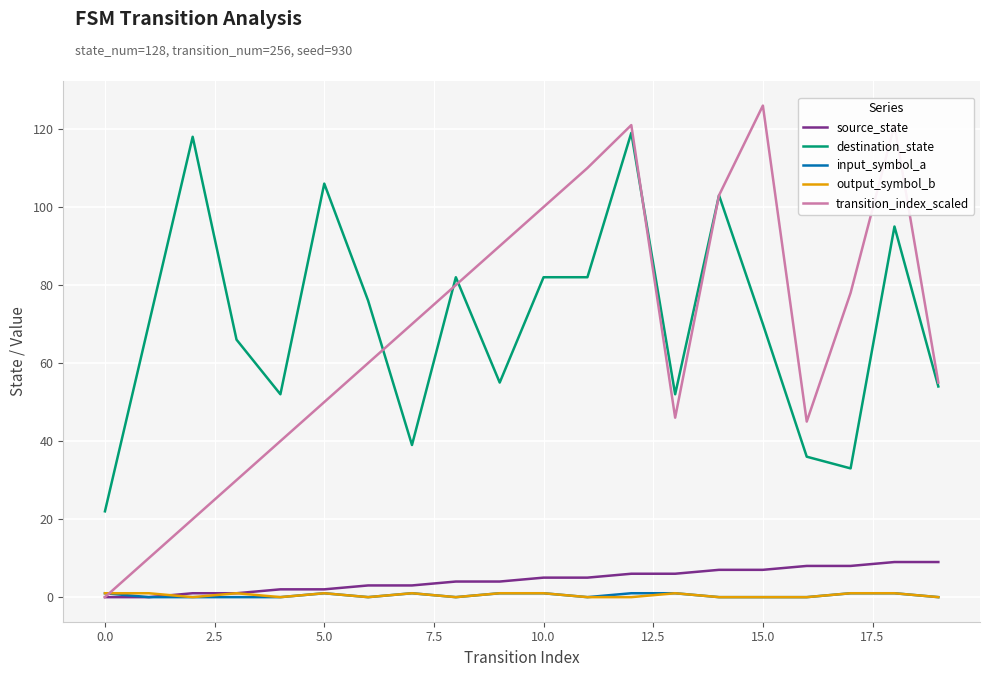

True or false: source_state and destination_state intersect in this chart.

False